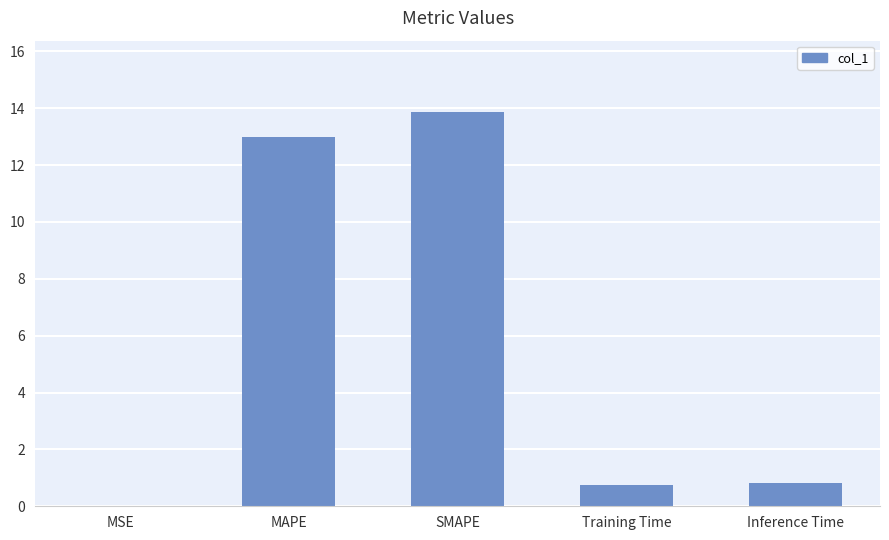

What is the maximum value shown in the chart?

13.9